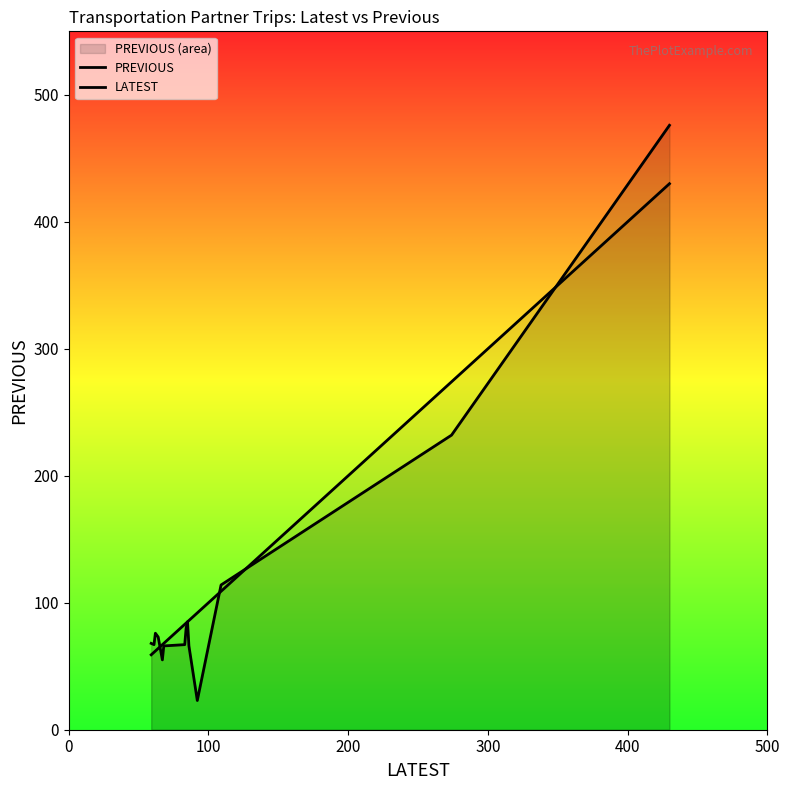

What position from the left is 500?

6